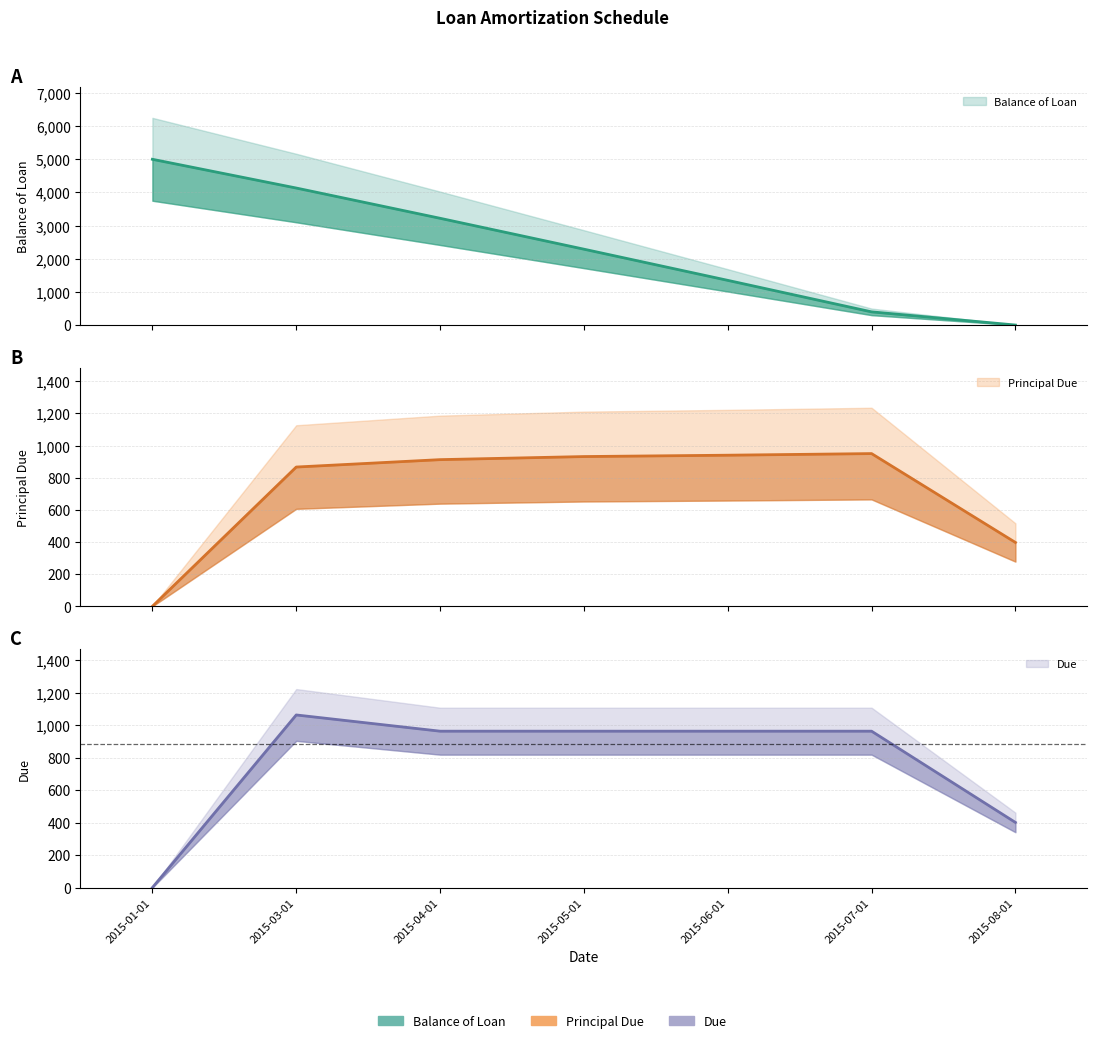

At which category does Due reach its first local peak?

2015-03-01